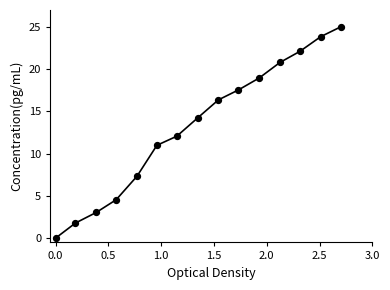

What is the greatest value displayed?

25.0